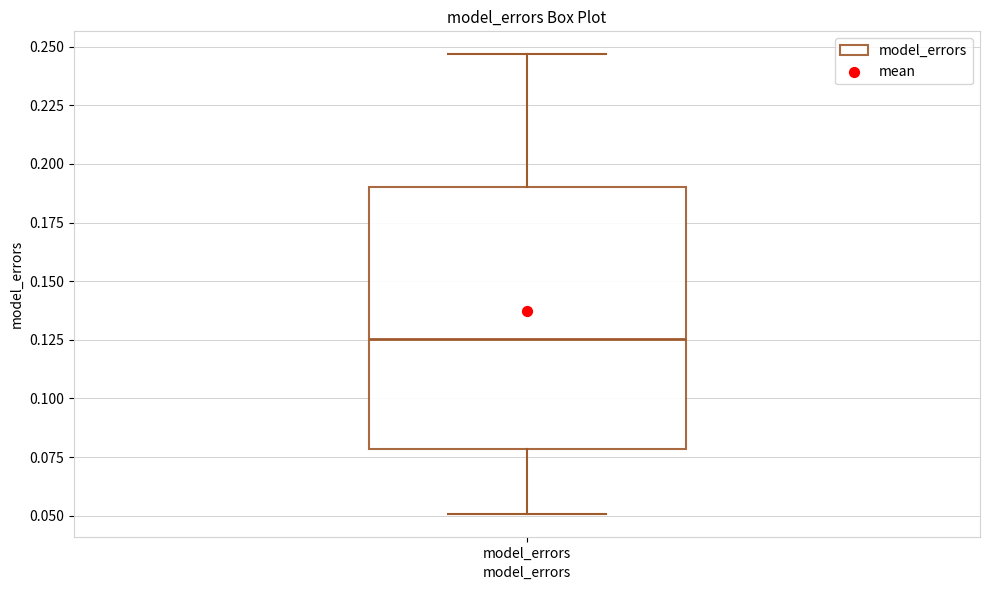

Read this box plot against the y-axis: the position of the median line, the range covered by the box, and the ends of both whiskers. The values are not printed on the chart, so give them approximately, as read against the axis.

median 0.125, box 0.080 to 0.190, whiskers 0.050 to 0.245